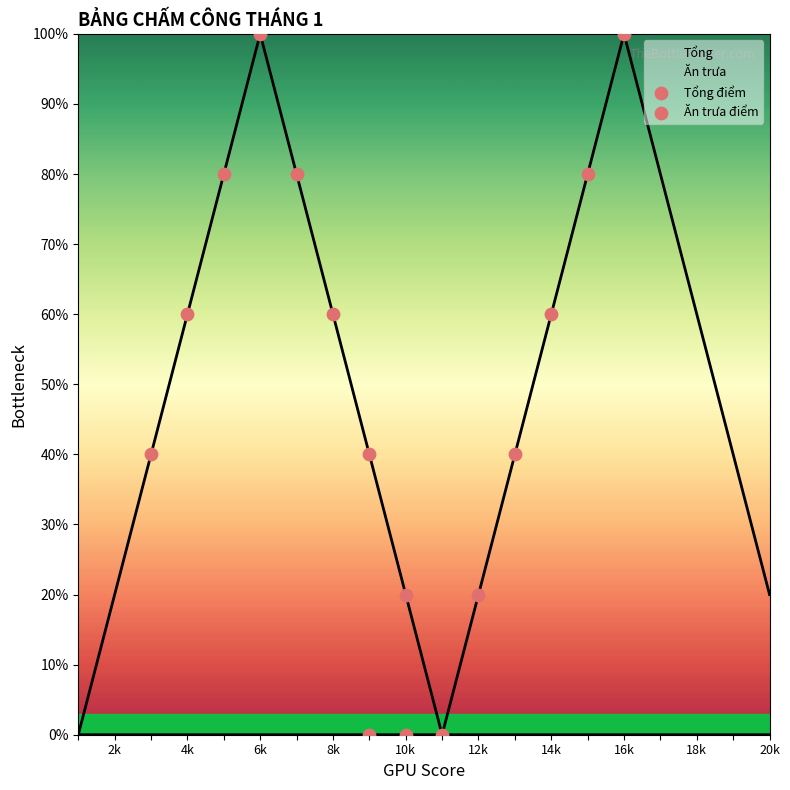

Which series has the largest total across all categories?

Tổng điểm